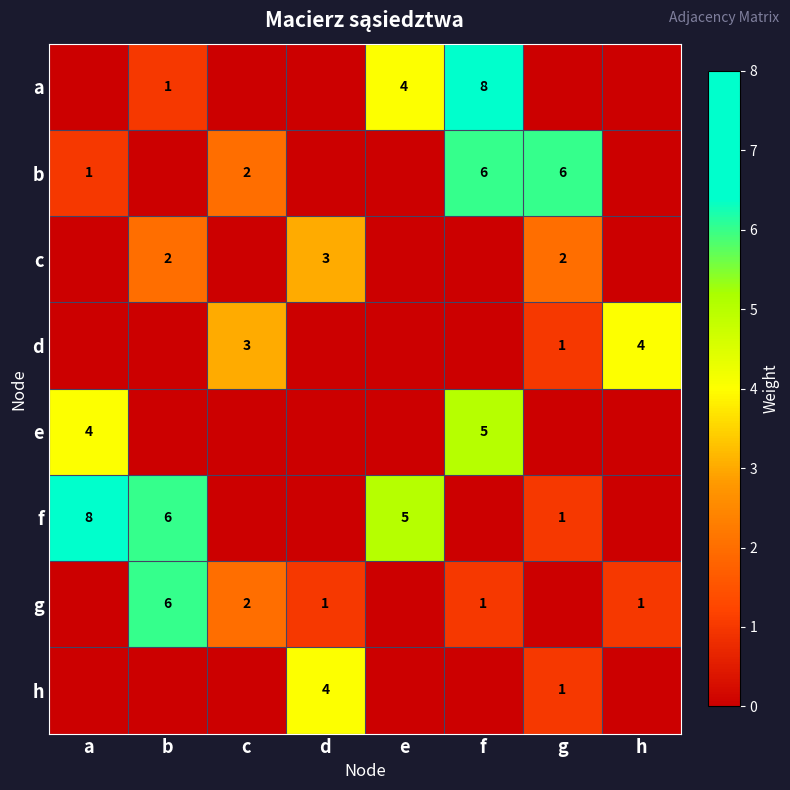

Rank the series at e from highest to lowest value.

f, a, b, c, d, e, g, h